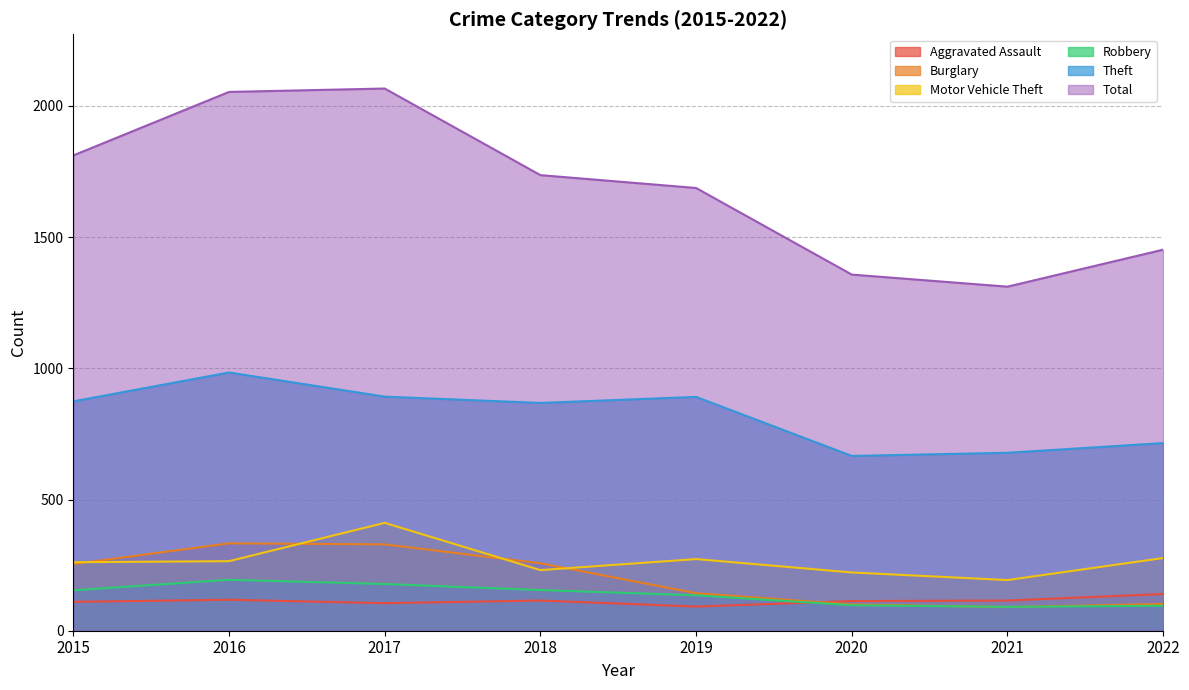

How many data points in Burglary are above 254?

3